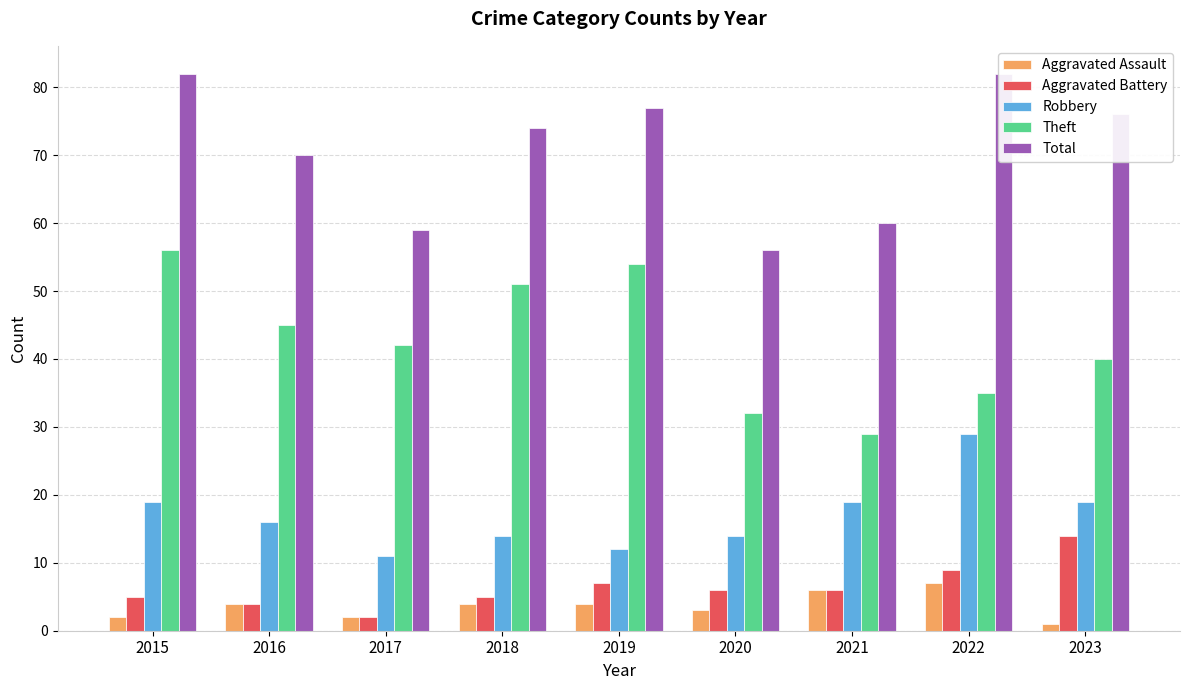

What is the total value across all series at 2017?

116